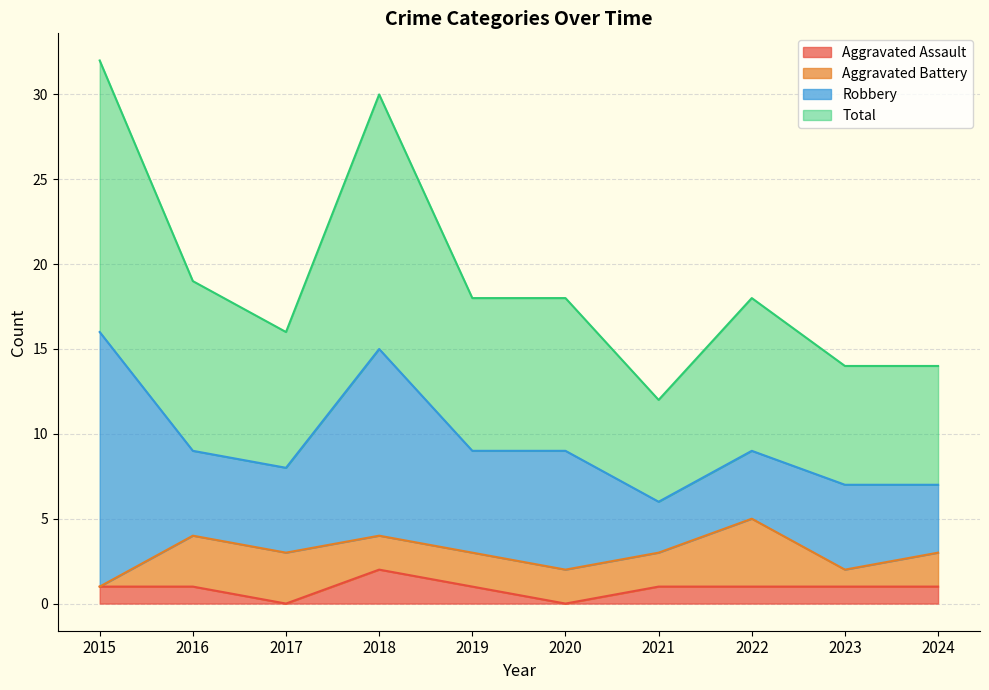

How many lines are shown in the chart?

4